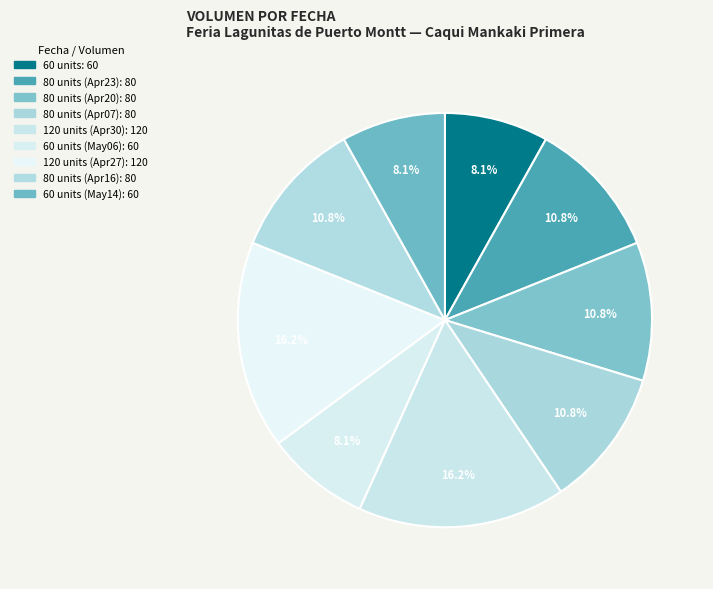

Count the number of slices in the pie.

9